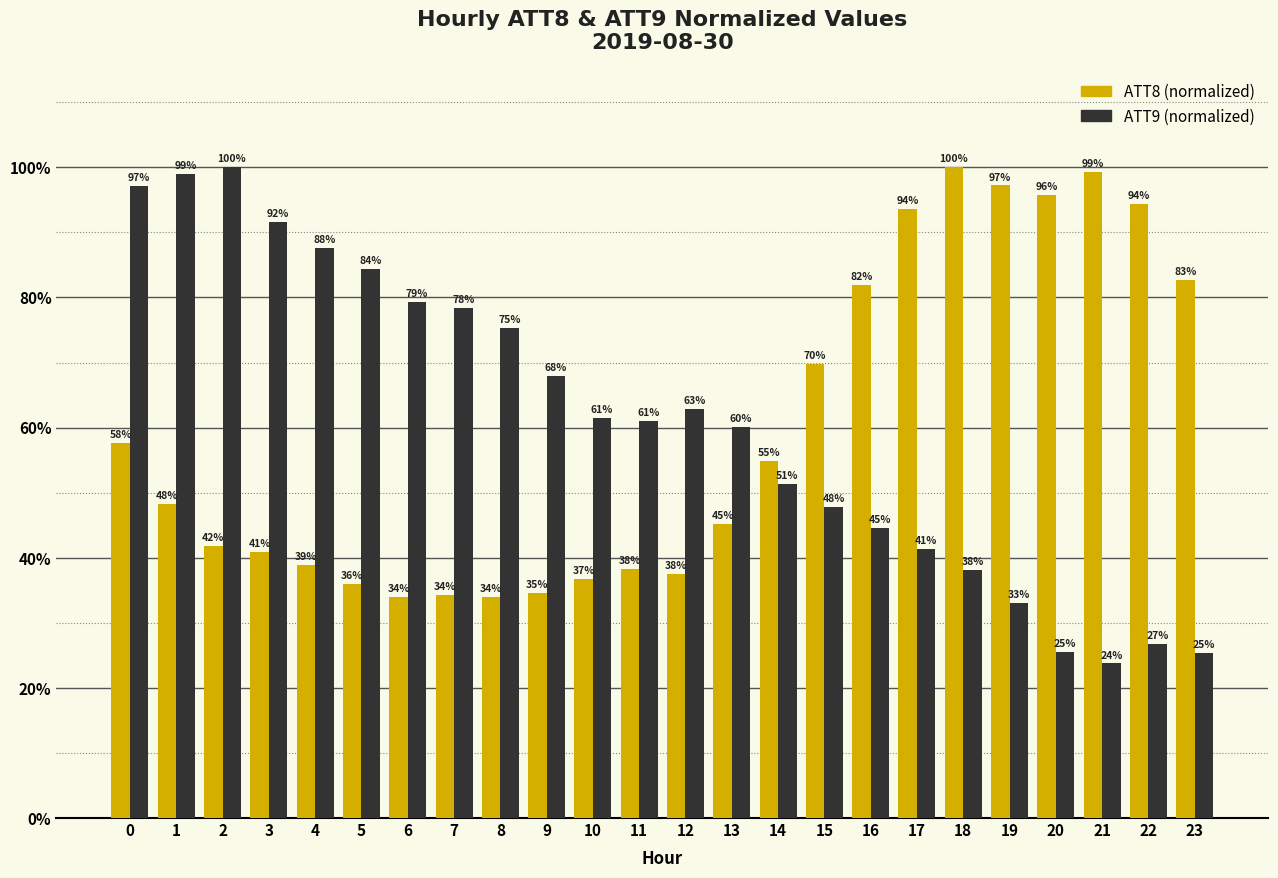

What is the total value across all series at 17?

135.0